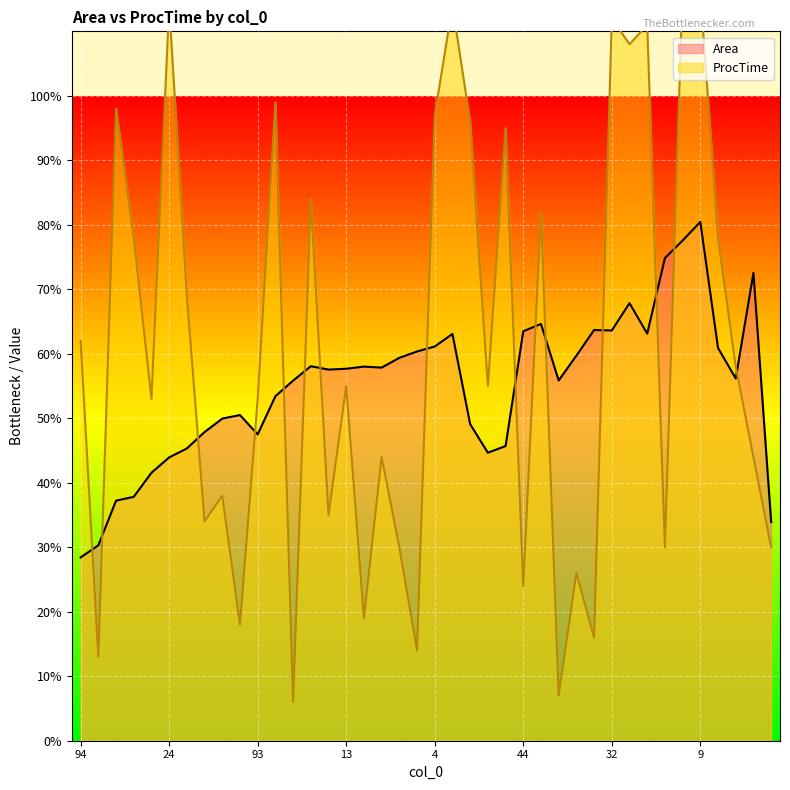

Reading left to right, extract all data points from this chart.

Area: 28.4	30.3	37.2	37.8	41.5	43.9	45.3	47.9	50.0	50.5	47.5	53.4	55.8	58.1	57.5	57.7	58.0	57.9	59.4	60.4	61.1	63.1	49.1	44.7	45.7	63.5	64.6	55.9	59.7	63.7	63.6	67.8	63.1	74.8	77.6	80.5	60.9	56.2	72.5	33.9
ProcTime: 62.0	13.0	98.0	78.0	53.0	114.0	69.0	34.0	38.0	18.0	53.0	99.0	6.0	84.0	35.0	55.0	19.0	44.0	30.0	14.0	97.0	114.0	96.0	55.0	95.0	24.0	82.0	7.0	26.0	16.0	112.0	108.0	111.0	30.0	117.0	116.0	78.0	58.0	44.0	30.0